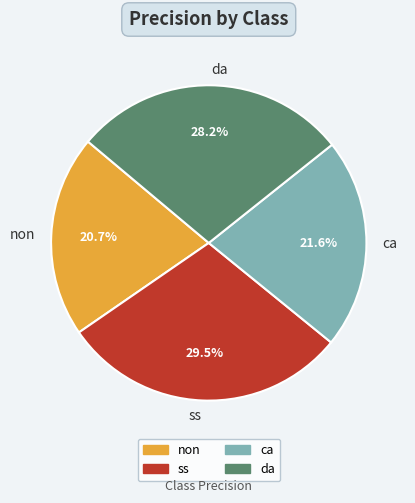

What is the total percentage of ss and ca?

51.1%